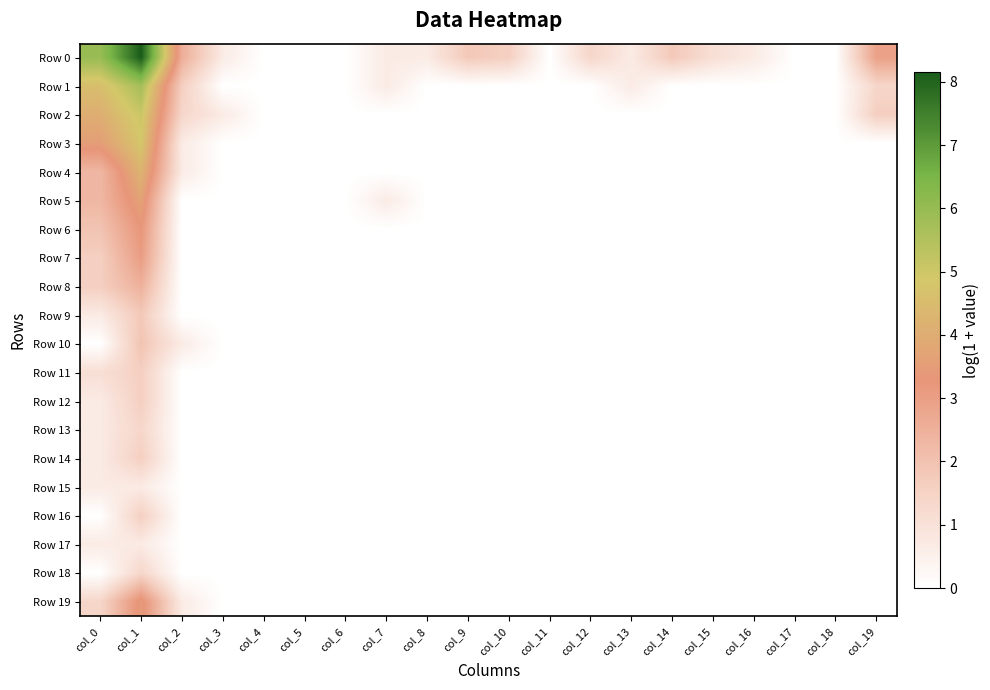

Reading left to right, what are all the values shown in this chart?

Row 0: col_0=6.0	col_1=8.2	col_2=2.6	col_3=0.7	col_4=0.0	col_5=0.0	col_6=0.0	col_7=0.7	col_8=0.7	col_9=1.8	col_10=1.6	col_11=0.0	col_12=1.4	col_13=0.7	col_14=1.8	col_15=1.1	col_16=0.7	col_17=0.0	col_18=0.0	col_19=2.9
Row 1: col_0=4.6	col_1=5.7	col_2=1.6	col_3=0.0	col_4=0.0	col_5=0.0	col_6=0.0	col_7=0.7	col_8=0.0	col_9=0.0	col_10=0.0	col_11=0.0	col_12=0.0	col_13=0.7	col_14=0.0	col_15=0.0	col_16=0.0	col_17=0.0	col_18=0.0	col_19=1.4
Row 2: col_0=4.1	col_1=5.1	col_2=1.4	col_3=0.7	col_4=0.0	col_5=0.0	col_6=0.0	col_7=0.0	col_8=0.0	col_9=0.0	col_10=0.0	col_11=0.0	col_12=0.0	col_13=0.0	col_14=0.0	col_15=0.0	col_16=0.0	col_17=0.0	col_18=0.0	col_19=1.6
Row 3: col_0=3.6	col_1=4.8	col_2=0.7	col_3=0.0	col_4=0.0	col_5=0.0	col_6=0.0	col_7=0.0	col_8=0.0	col_9=0.0	col_10=0.0	col_11=0.0	col_12=0.0	col_13=0.0	col_14=0.0	col_15=0.0	col_16=0.0	col_17=0.0	col_18=0.0	col_19=0.0
Row 4: col_0=2.3	col_1=4.2	col_2=0.7	col_3=0.0	col_4=0.0	col_5=0.0	col_6=0.0	col_7=0.0	col_8=0.0	col_9=0.0	col_10=0.0	col_11=0.0	col_12=0.0	col_13=0.0	col_14=0.0	col_15=0.0	col_16=0.0	col_17=0.0	col_18=0.0	col_19=0.0
Row 5: col_0=2.3	col_1=3.7	col_2=0.0	col_3=0.0	col_4=0.0	col_5=0.0	col_6=0.0	col_7=0.7	col_8=0.0	col_9=0.0	col_10=0.0	col_11=0.0	col_12=0.0	col_13=0.0	col_14=0.0	col_15=0.0	col_16=0.0	col_17=0.0	col_18=0.0	col_19=0.0
Row 6: col_0=1.9	col_1=3.3	col_2=0.0	col_3=0.0	col_4=0.0	col_5=0.0	col_6=0.0	col_7=0.0	col_8=0.0	col_9=0.0	col_10=0.0	col_11=0.0	col_12=0.0	col_13=0.0	col_14=0.0	col_15=0.0	col_16=0.0	col_17=0.0	col_18=0.0	col_19=0.0
Row 7: col_0=1.6	col_1=3.0	col_2=0.0	col_3=0.0	col_4=0.0	col_5=0.0	col_6=0.0	col_7=0.0	col_8=0.0	col_9=0.0	col_10=0.0	col_11=0.0	col_12=0.0	col_13=0.0	col_14=0.0	col_15=0.0	col_16=0.0	col_17=0.0	col_18=0.0	col_19=0.0
Row 8: col_0=1.6	col_1=2.5	col_2=0.0	col_3=0.0	col_4=0.0	col_5=0.0	col_6=0.0	col_7=0.0	col_8=0.0	col_9=0.0	col_10=0.0	col_11=0.0	col_12=0.0	col_13=0.0	col_14=0.0	col_15=0.0	col_16=0.0	col_17=0.0	col_18=0.0	col_19=0.0
Row 9: col_0=0.7	col_1=1.8	col_2=0.0	col_3=0.0	col_4=0.0	col_5=0.0	col_6=0.0	col_7=0.0	col_8=0.0	col_9=0.0	col_10=0.0	col_11=0.0	col_12=0.0	col_13=0.0	col_14=0.0	col_15=0.0	col_16=0.0	col_17=0.0	col_18=0.0	col_19=0.0
Row 10: col_0=0.0	col_1=1.9	col_2=0.7	col_3=0.0	col_4=0.0	col_5=0.0	col_6=0.0	col_7=0.0	col_8=0.0	col_9=0.0	col_10=0.0	col_11=0.0	col_12=0.0	col_13=0.0	col_14=0.0	col_15=0.0	col_16=0.0	col_17=0.0	col_18=0.0	col_19=0.0
Row 11: col_0=1.1	col_1=1.6	col_2=0.0	col_3=0.0	col_4=0.0	col_5=0.0	col_6=0.0	col_7=0.0	col_8=0.0	col_9=0.0	col_10=0.0	col_11=0.0	col_12=0.0	col_13=0.0	col_14=0.0	col_15=0.0	col_16=0.0	col_17=0.0	col_18=0.0	col_19=0.0
Row 12: col_0=0.7	col_1=1.6	col_2=0.0	col_3=0.0	col_4=0.0	col_5=0.0	col_6=0.0	col_7=0.0	col_8=0.0	col_9=0.0	col_10=0.0	col_11=0.0	col_12=0.0	col_13=0.0	col_14=0.0	col_15=0.0	col_16=0.0	col_17=0.0	col_18=0.0	col_19=0.0
Row 13: col_0=0.7	col_1=1.4	col_2=0.0	col_3=0.0	col_4=0.0	col_5=0.0	col_6=0.0	col_7=0.0	col_8=0.0	col_9=0.0	col_10=0.0	col_11=0.0	col_12=0.0	col_13=0.0	col_14=0.0	col_15=0.0	col_16=0.0	col_17=0.0	col_18=0.0	col_19=0.0
Row 14: col_0=0.7	col_1=1.6	col_2=0.0	col_3=0.0	col_4=0.0	col_5=0.0	col_6=0.0	col_7=0.0	col_8=0.0	col_9=0.0	col_10=0.0	col_11=0.0	col_12=0.0	col_13=0.0	col_14=0.0	col_15=0.0	col_16=0.0	col_17=0.0	col_18=0.0	col_19=0.0
Row 15: col_0=0.7	col_1=0.7	col_2=0.0	col_3=0.0	col_4=0.0	col_5=0.0	col_6=0.0	col_7=0.0	col_8=0.0	col_9=0.0	col_10=0.0	col_11=0.0	col_12=0.0	col_13=0.0	col_14=0.0	col_15=0.0	col_16=0.0	col_17=0.0	col_18=0.0	col_19=0.0
Row 16: col_0=0.0	col_1=1.6	col_2=0.0	col_3=0.0	col_4=0.0	col_5=0.0	col_6=0.0	col_7=0.0	col_8=0.0	col_9=0.0	col_10=0.0	col_11=0.0	col_12=0.0	col_13=0.0	col_14=0.0	col_15=0.0	col_16=0.0	col_17=0.0	col_18=0.0	col_19=0.0
Row 17: col_0=0.7	col_1=0.7	col_2=0.0	col_3=0.0	col_4=0.0	col_5=0.0	col_6=0.0	col_7=0.0	col_8=0.0	col_9=0.0	col_10=0.0	col_11=0.0	col_12=0.0	col_13=0.0	col_14=0.0	col_15=0.0	col_16=0.0	col_17=0.0	col_18=0.0	col_19=0.0
Row 18: col_0=0.0	col_1=1.4	col_2=0.0	col_3=0.0	col_4=0.0	col_5=0.0	col_6=0.0	col_7=0.0	col_8=0.0	col_9=0.0	col_10=0.0	col_11=0.0	col_12=0.0	col_13=0.0	col_14=0.0	col_15=0.0	col_16=0.0	col_17=0.0	col_18=0.0	col_19=0.0
Row 19: col_0=1.4	col_1=3.5	col_2=0.7	col_3=0.0	col_4=0.0	col_5=0.0	col_6=0.0	col_7=0.0	col_8=0.0	col_9=0.0	col_10=0.0	col_11=0.0	col_12=0.0	col_13=0.0	col_14=0.0	col_15=0.0	col_16=0.0	col_17=0.0	col_18=0.0	col_19=0.0